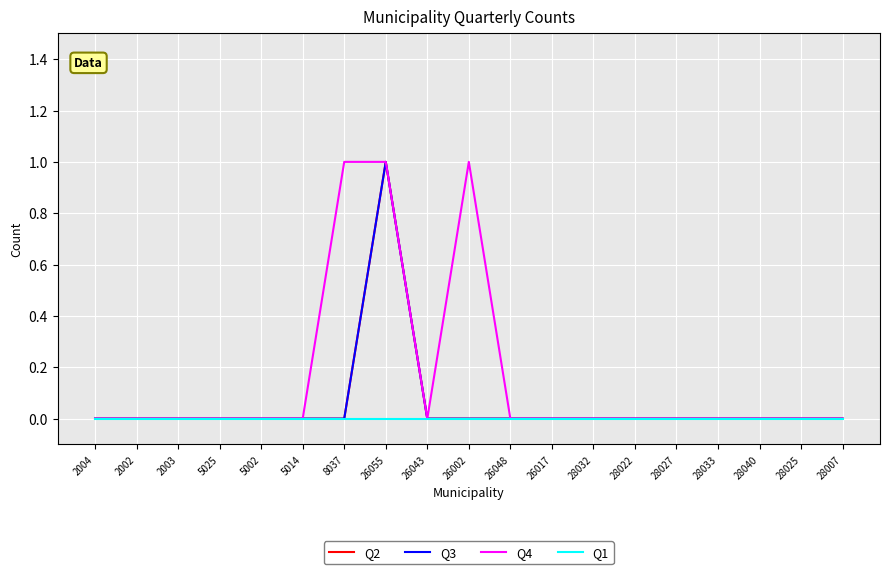

Rank the categories by Q1 value from lowest to highest.

2004, 2002, 2003, 5025, 5002, 5014, 8037, 26055, 26043, 26002, 26048, 26017, 28032, 28022, 28027, 28033, 28040, 28025, 28007